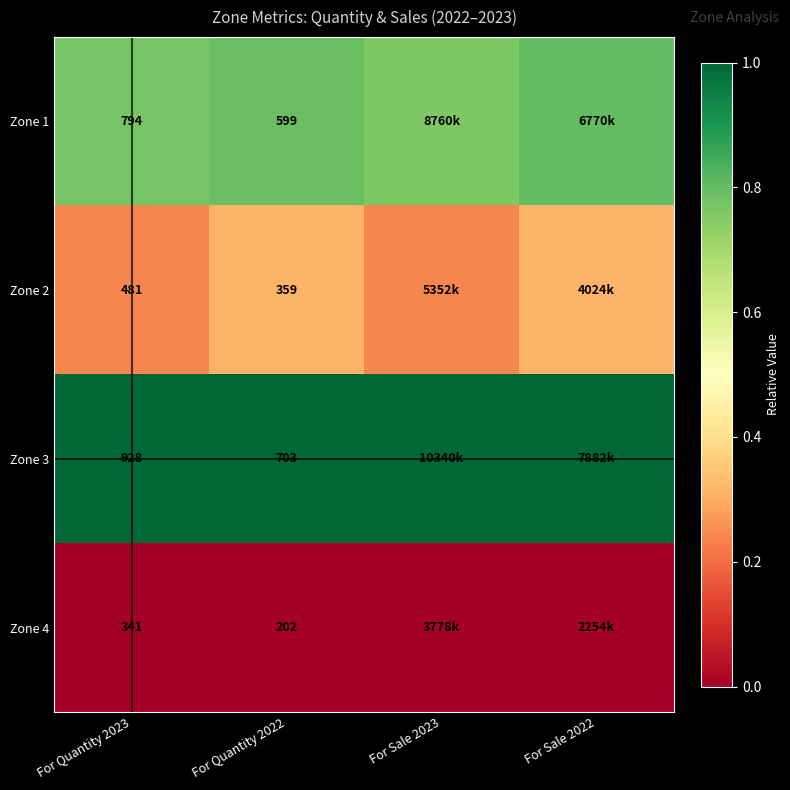

List the series in order of their peak value, highest first.

Zone 3, Zone 1, Zone 2, Zone 4